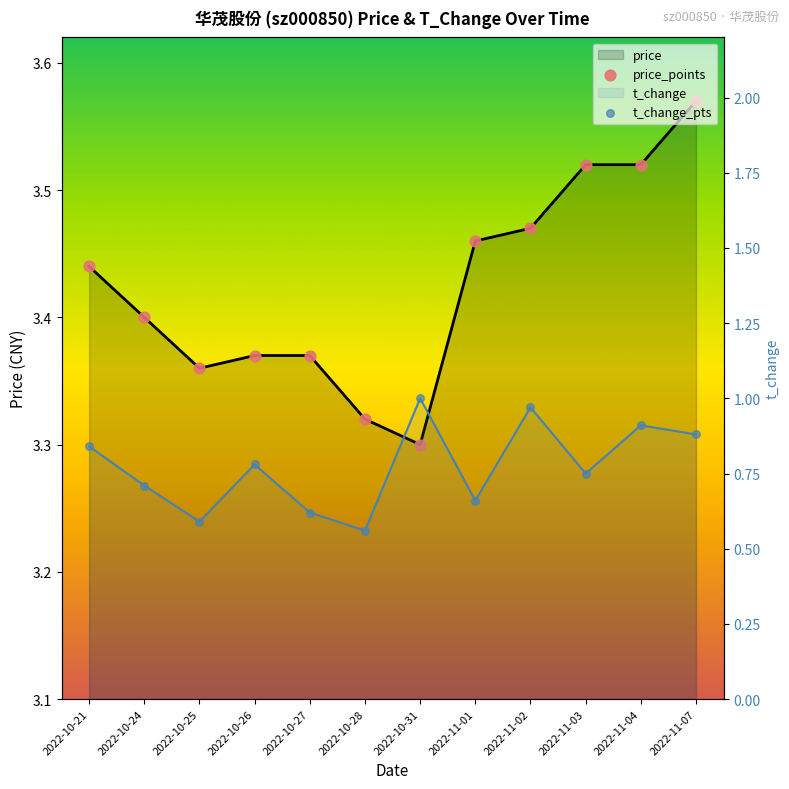

At which category is the sum across all series the highest?

2022-11-07